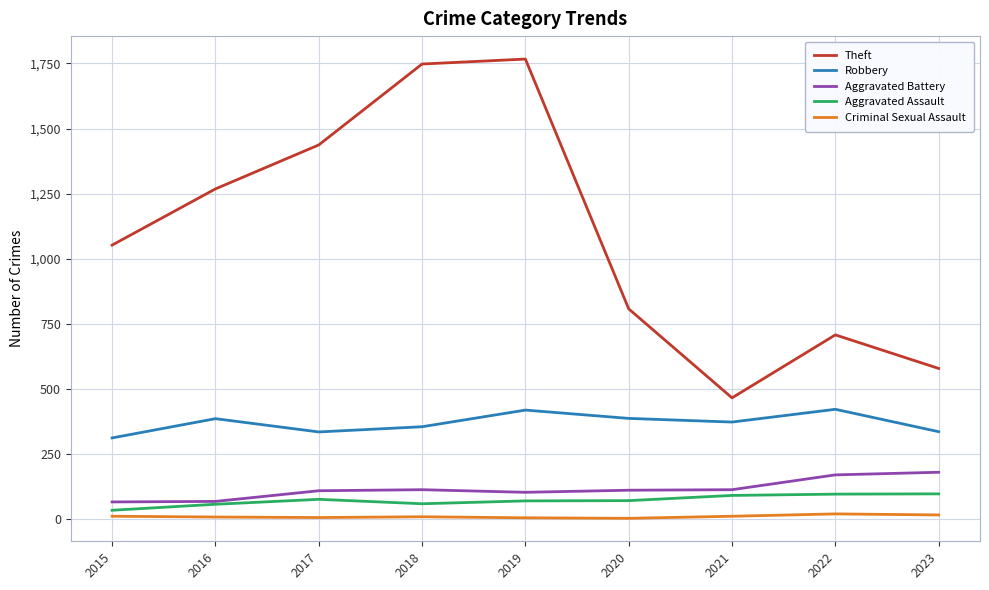

True or false: Aggravated Battery and Theft intersect in this chart.

False